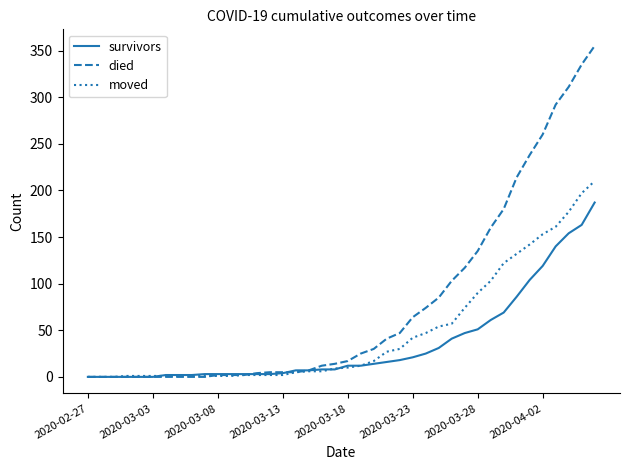

Which series has the largest total across all categories?

died